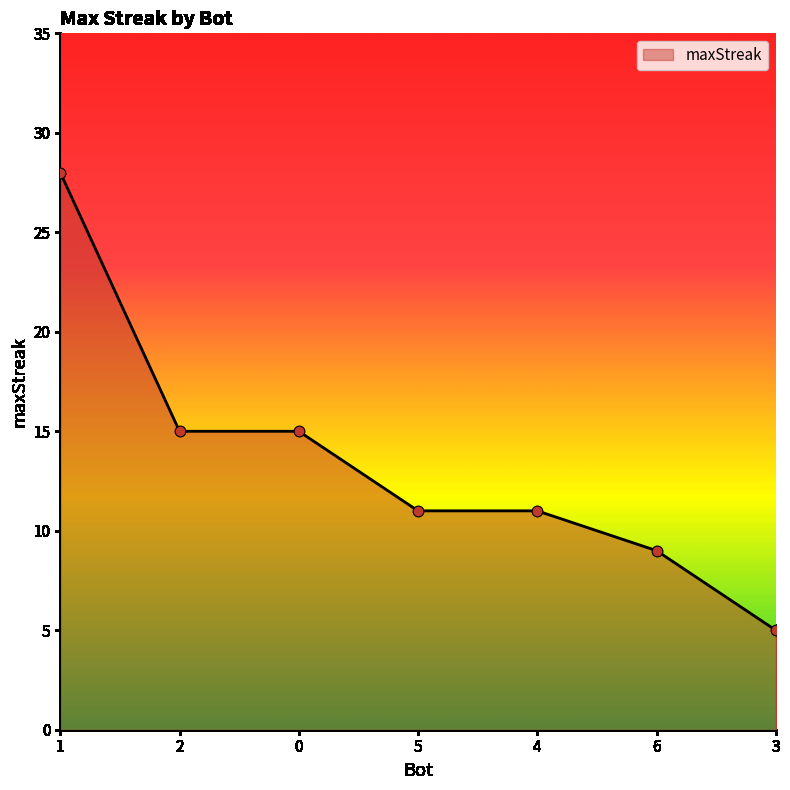

Approximately how many times larger is the value at 3 compared to 1?

0.2